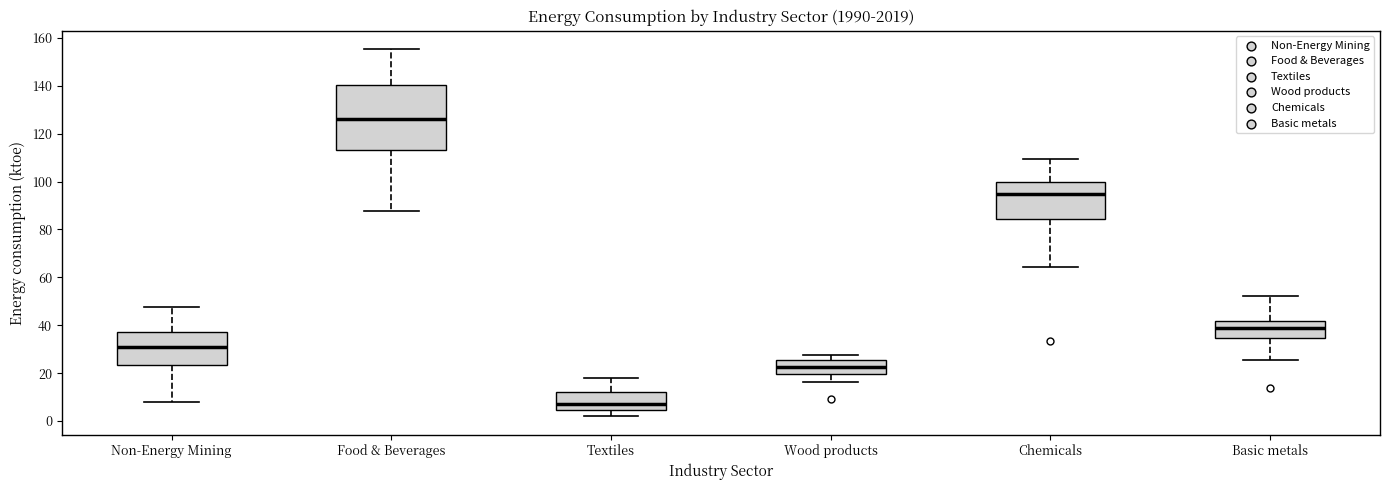

Comparing the boxes themselves (not the whiskers), which one is the tallest?

Food & Beverages